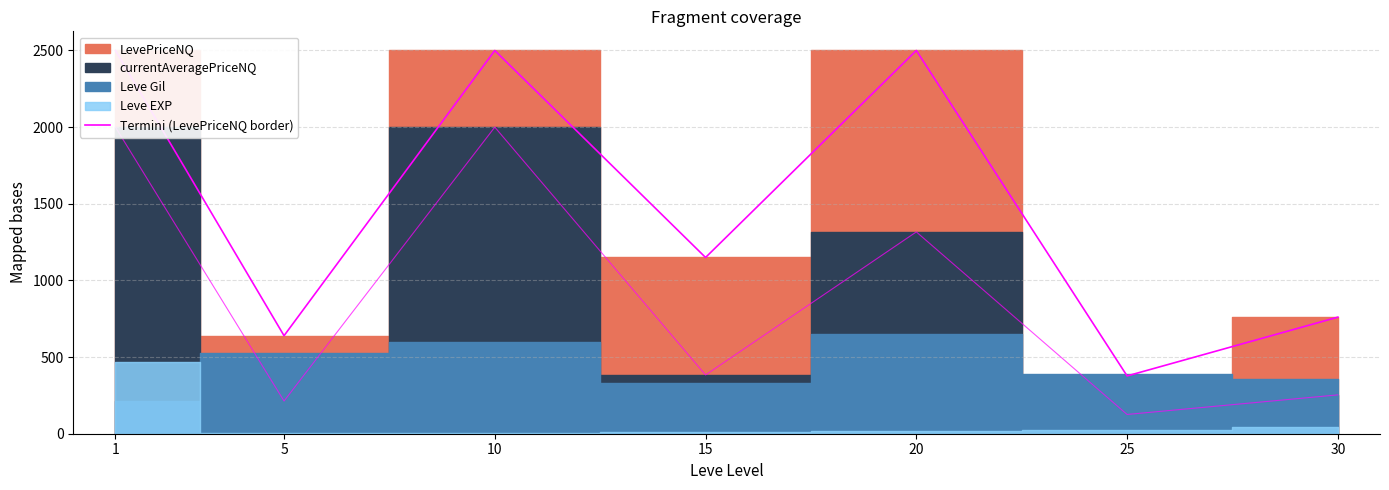

Which category has the highest value across all series?

1